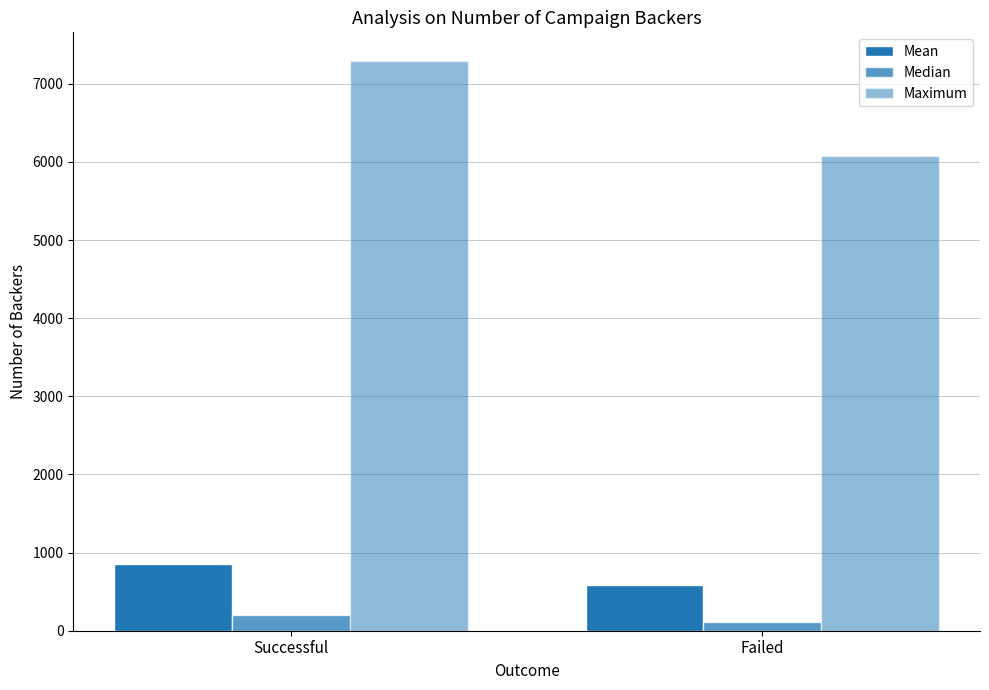

How many values in the Mean series are below 851?

1